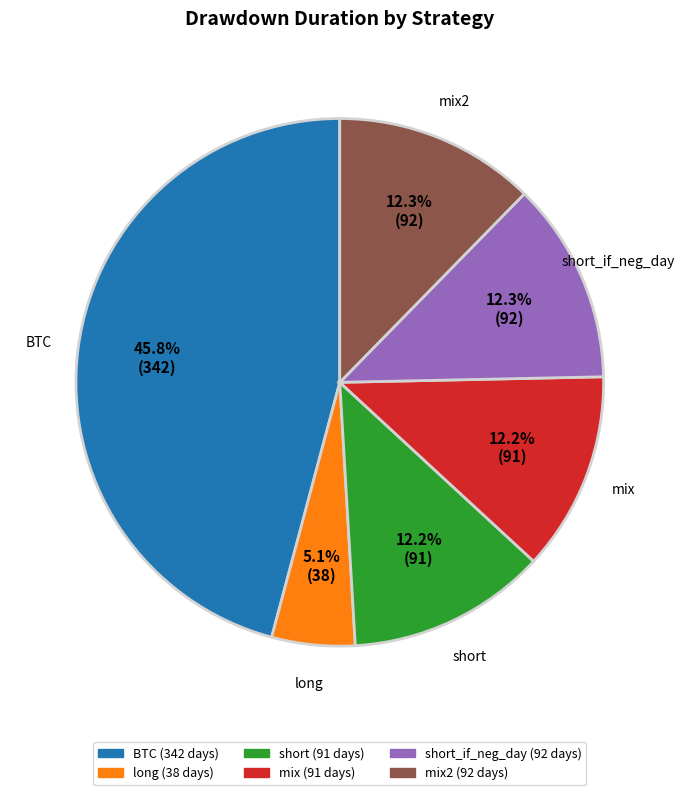

Does any single category account for the majority?

No